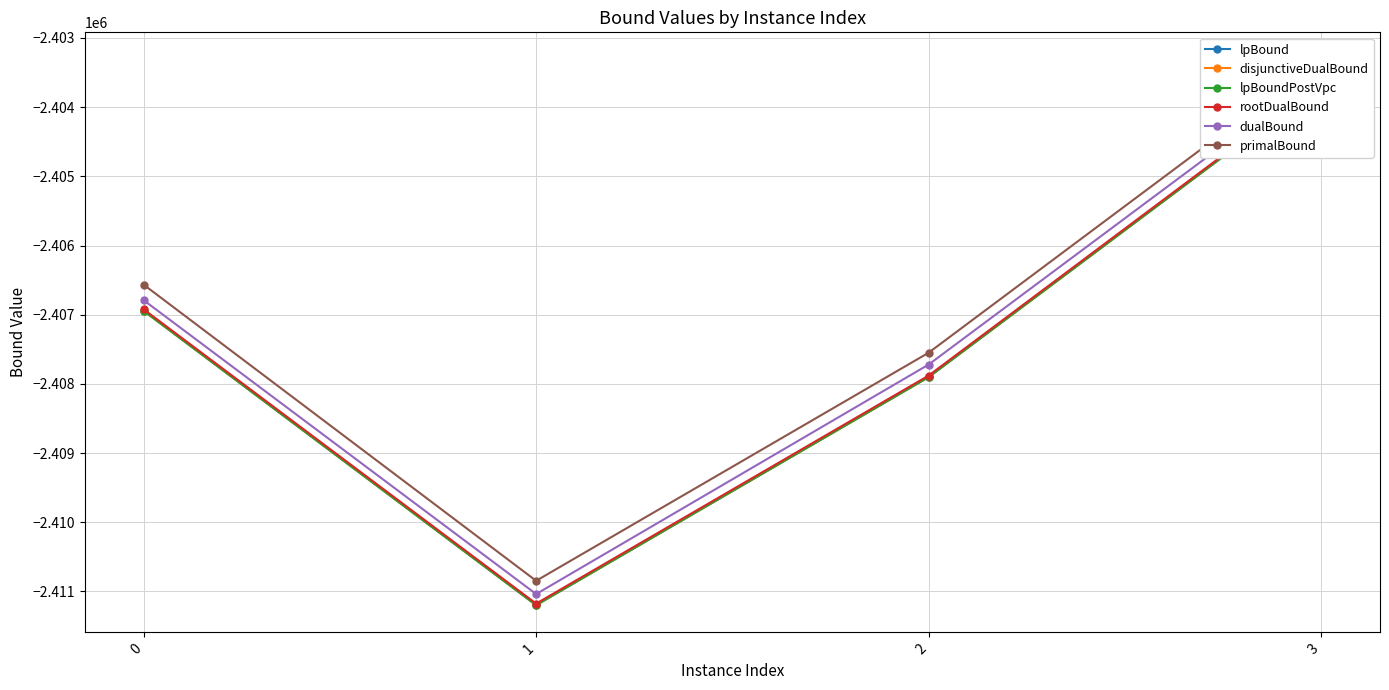

Reading left to right, list all the values displayed in this chart.

lpBound: 0=-2406943.6	1=-2411197.1	2=-2407901.4	3=-2403652.7
disjunctiveDualBound: 0=-2406943.6	1=-2411197.1	2=-2407901.4	3=-2403652.7
lpBoundPostVpc: 0=-2406943.6	1=-2411197.1	2=-2407901.4	3=-2403652.7
rootDualBound: 0=-2406922.1	1=-2411176.2	2=-2407880.0	3=-2403632.2
dualBound: 0=-2406790.3	1=-2411038.0	2=-2407720.4	3=-2403493.8
primalBound: 0=-2406566.0	1=-2410846.3	2=-2407549.4	3=-2403312.8